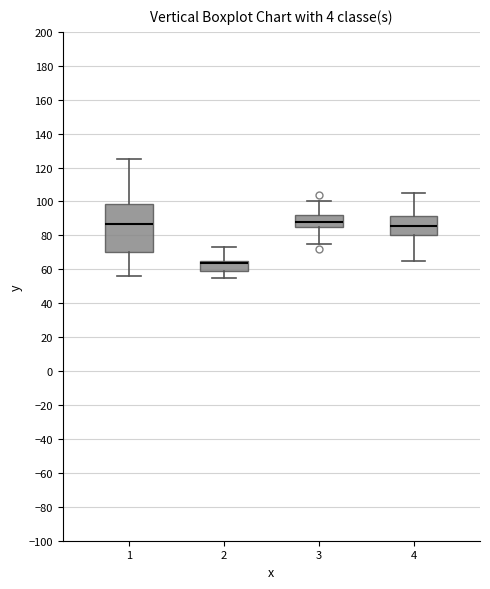

Comparing the boxes themselves (not the whiskers), which one is the tallest?

1